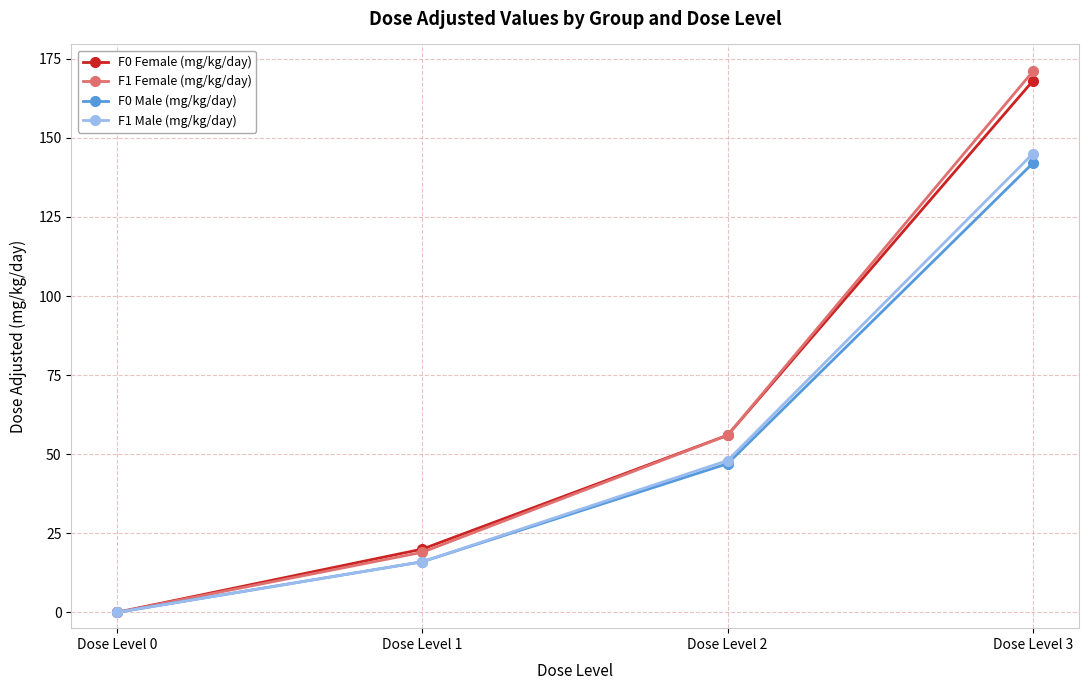

Count the F1 Male (mg/kg/day) values in the range 16 to 145.

3